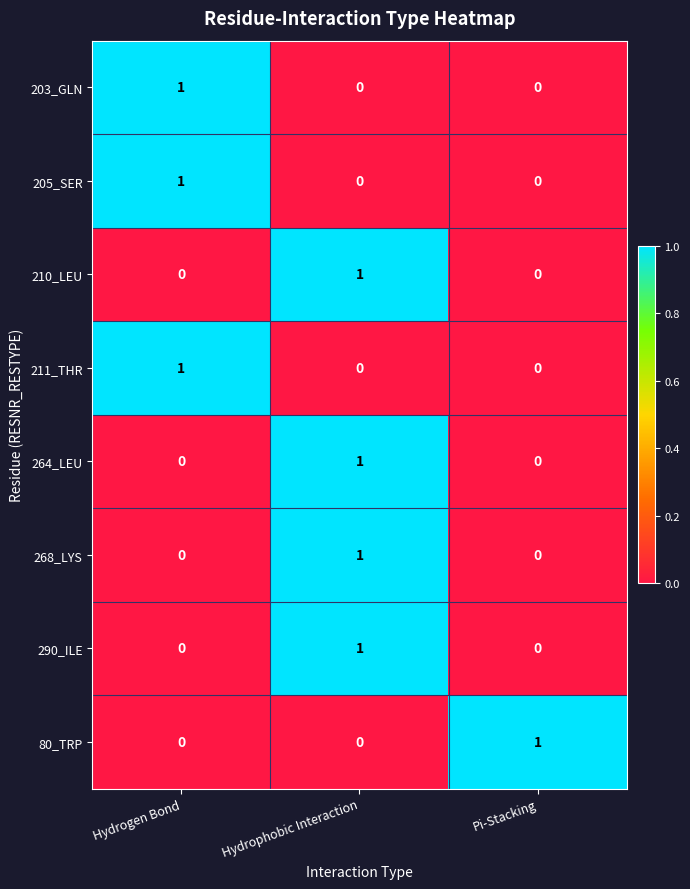

Count the 205_SER values in the range 0 to 1.

3